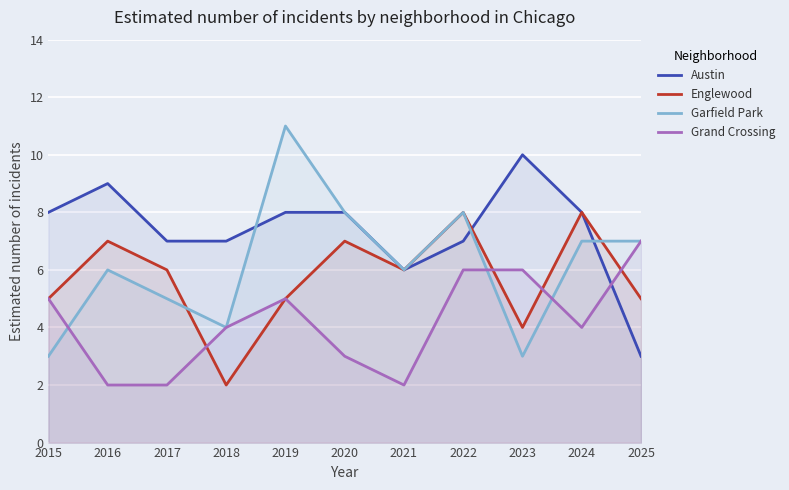

Reading left to right, transcribe all the data shown in this chart.

Austin: 2015=8	2016=9	2017=7	2018=7	2019=8	2020=8	2021=6	2022=7	2023=10	2024=8	2025=3
Englewood: 2015=5	2016=7	2017=6	2018=2	2019=5	2020=7	2021=6	2022=8	2023=4	2024=8	2025=5
Garfield Park: 2015=3	2016=6	2017=5	2018=4	2019=11	2020=8	2021=6	2022=8	2023=3	2024=7	2025=7
Grand Crossing: 2015=5	2016=2	2017=2	2018=4	2019=5	2020=3	2021=2	2022=6	2023=6	2024=4	2025=7